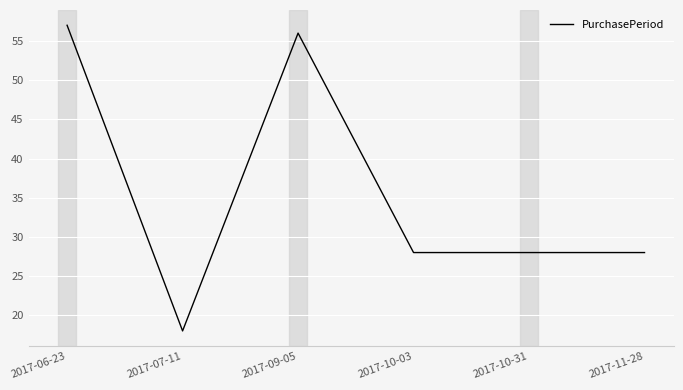

What position from the right is 2017-07-11?

5